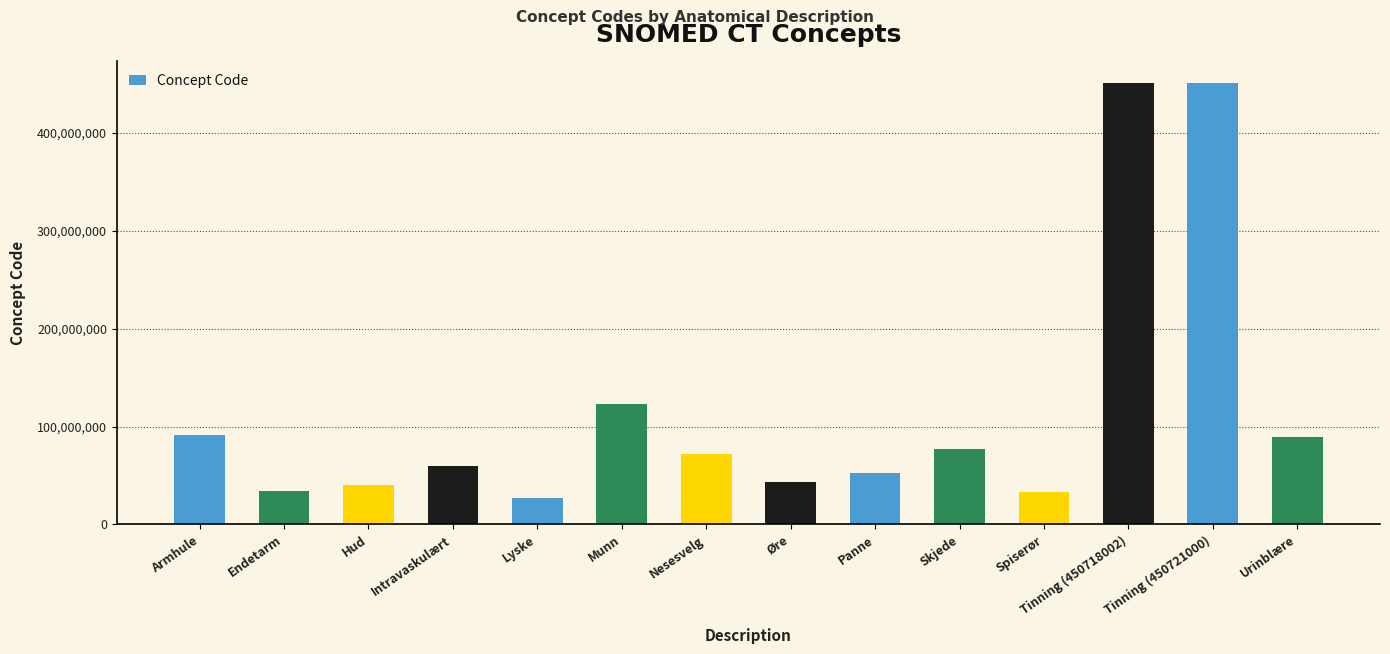

Which has a higher value, Tinning (450718002) or Spiserør?

Tinning (450718002)